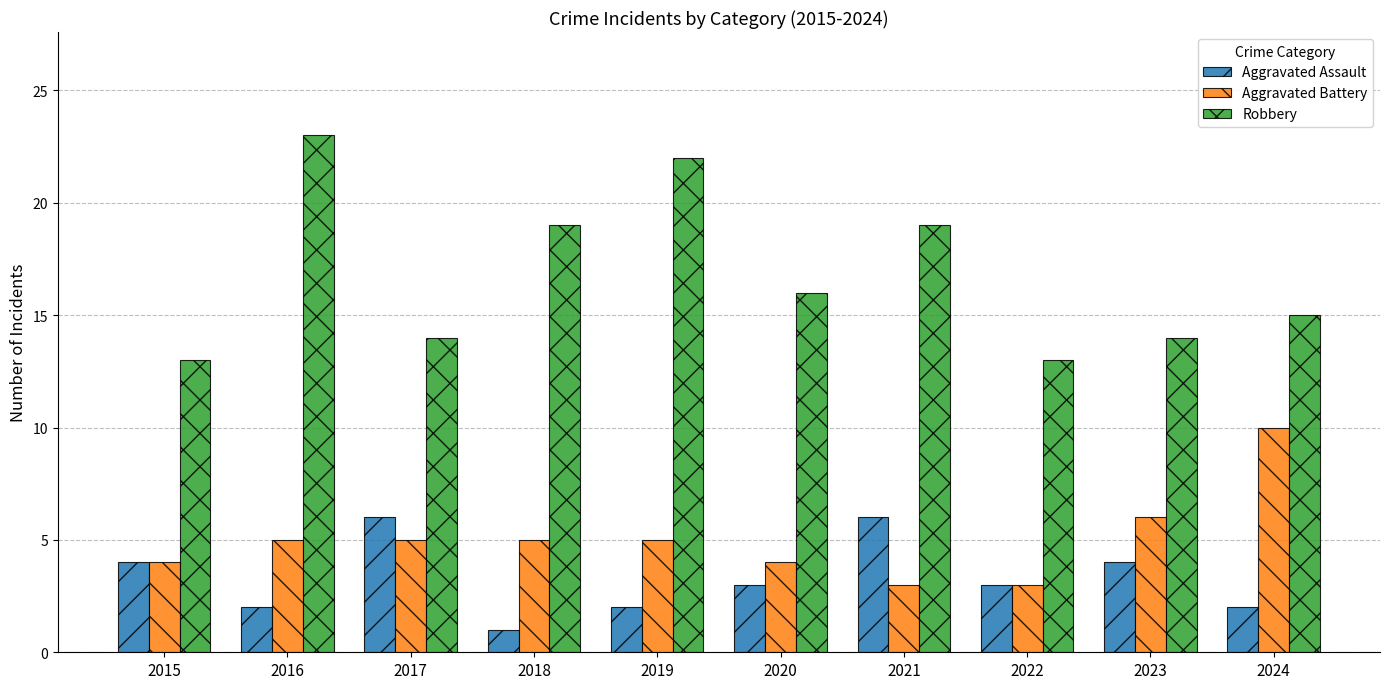

Is it true that Aggravated Battery equals 10 at 2023?

False